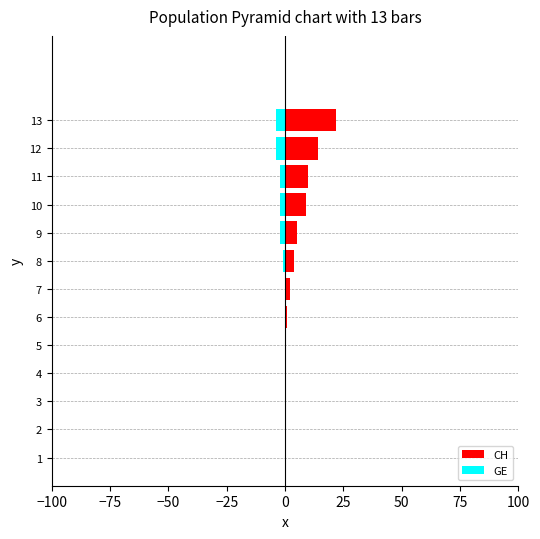

What is the sum of all CH values?

67